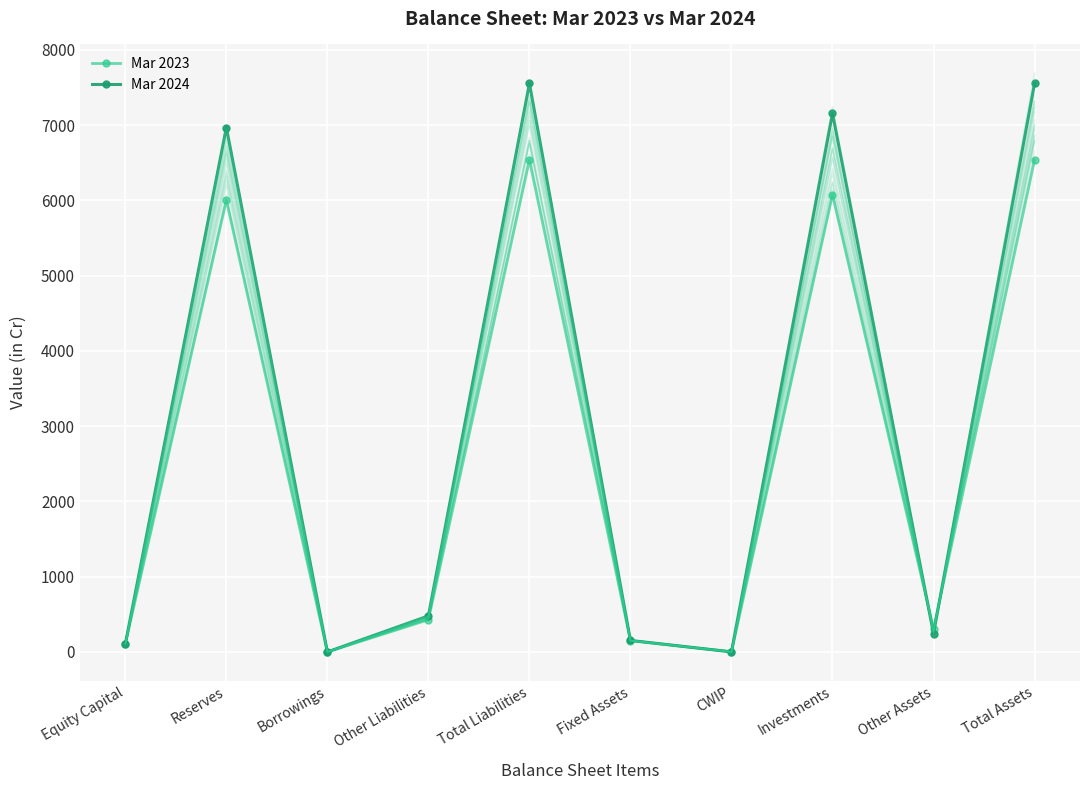

How many values in Mar 2023 are above zero?

9